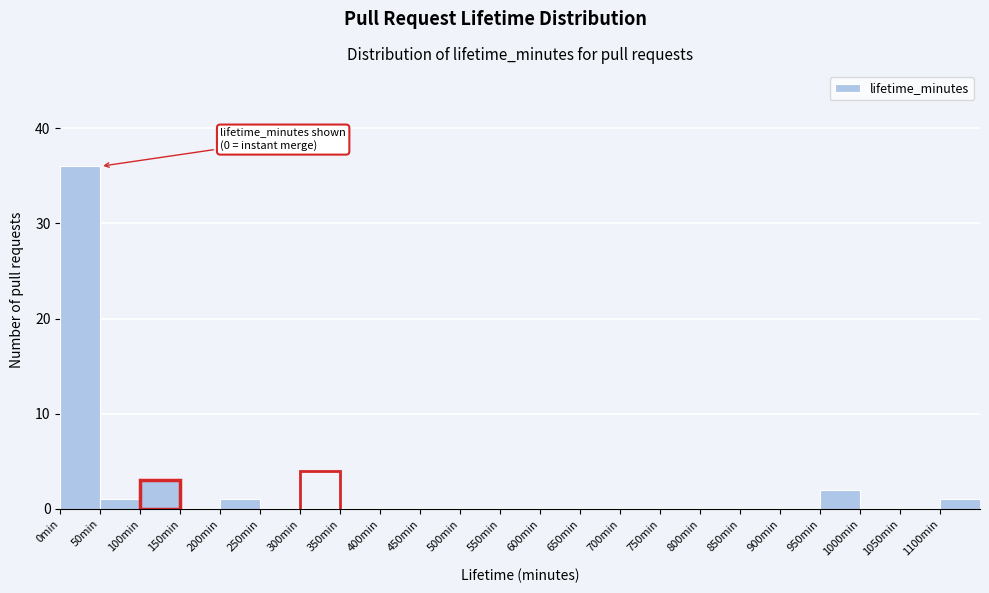

Over which range of the x-axis is the bar tallest?

0 to 50